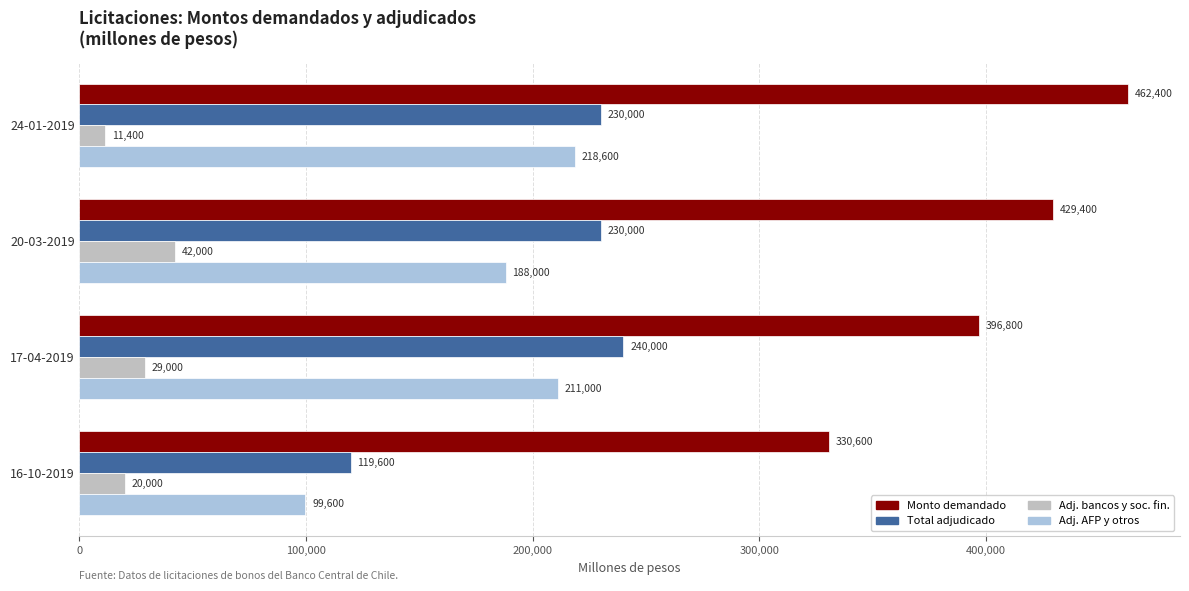

What is the sum of all Adj. AFP y otros values?

717200